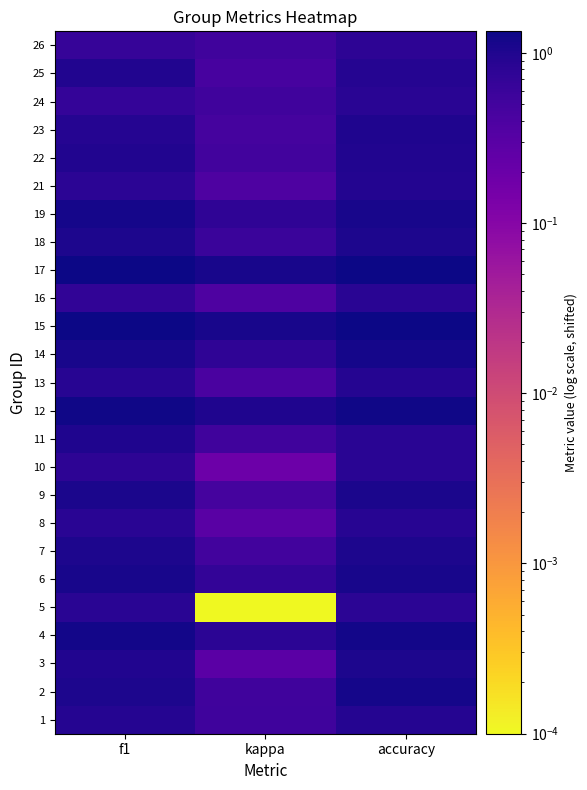

What is the spread (max minus min) of values at accuracy?

0.5